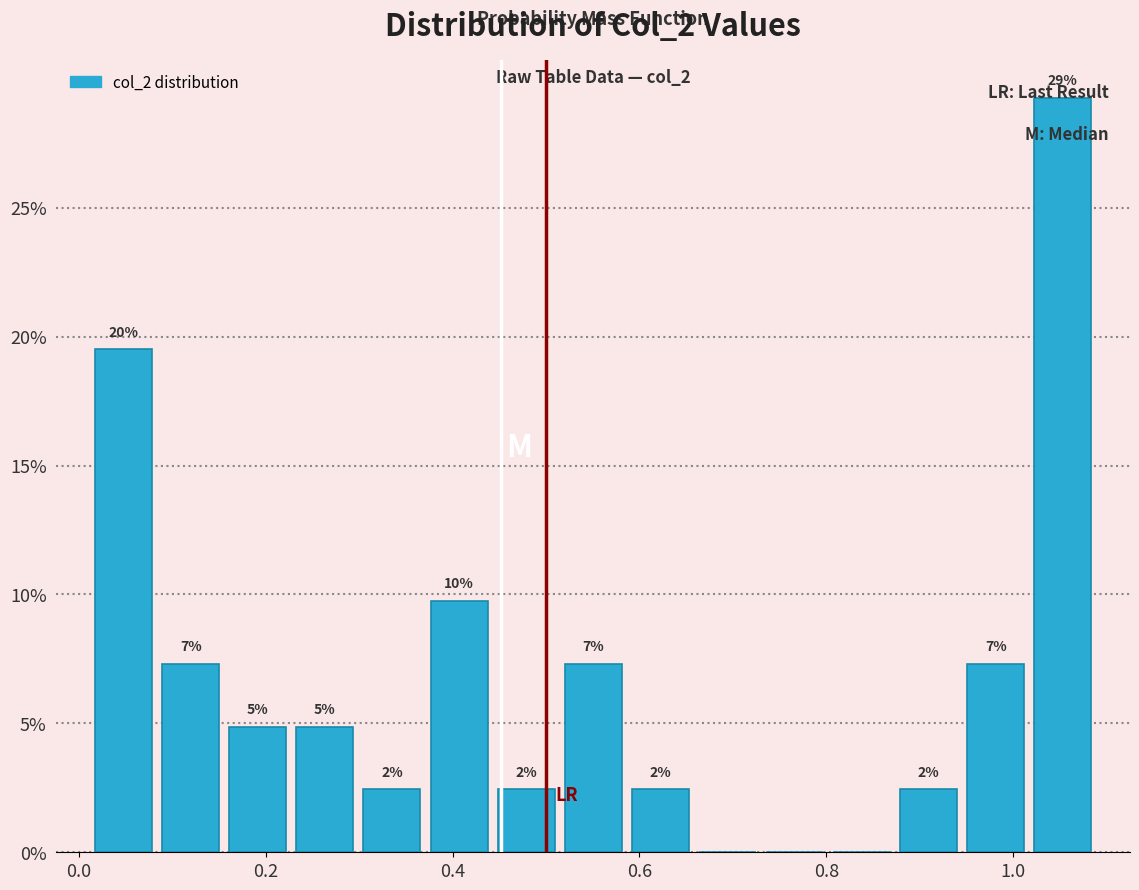

Around what value on the x-axis is the tallest bar? Give the approximate position of its centre, as read against the axis.

1.06